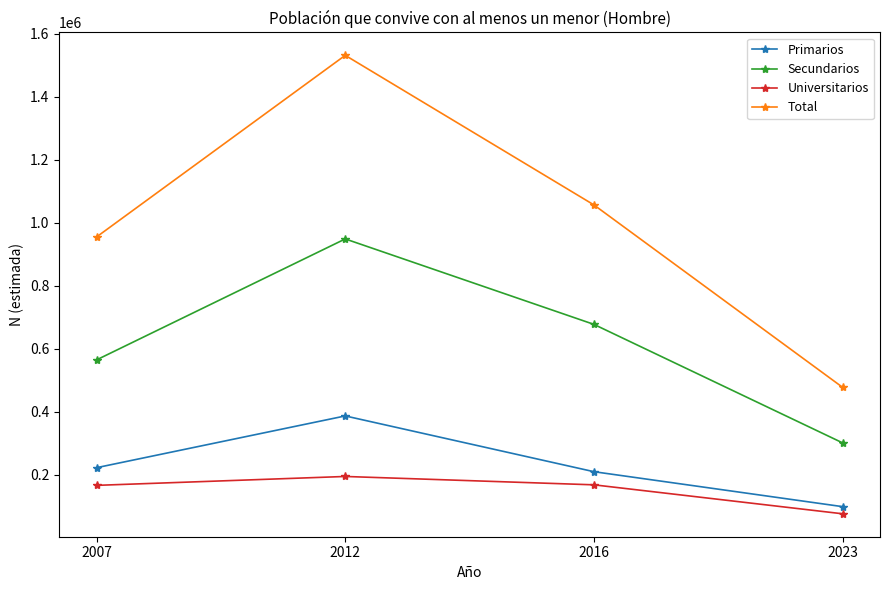

List the labels in order of Total value, smallest first.

2023, 2007, 2016, 2012